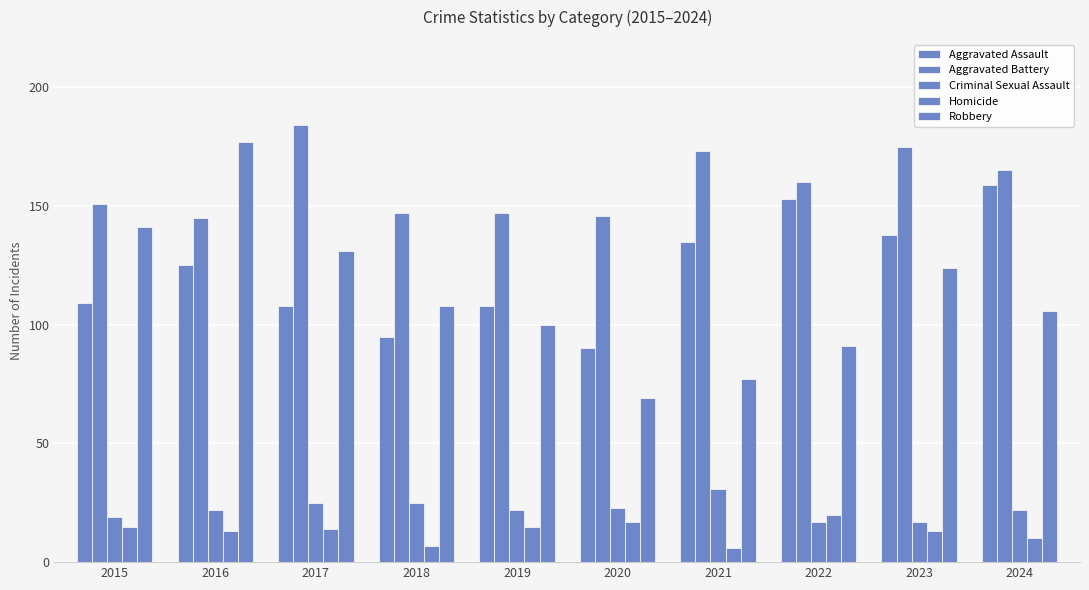

What is the greatest value displayed?

184